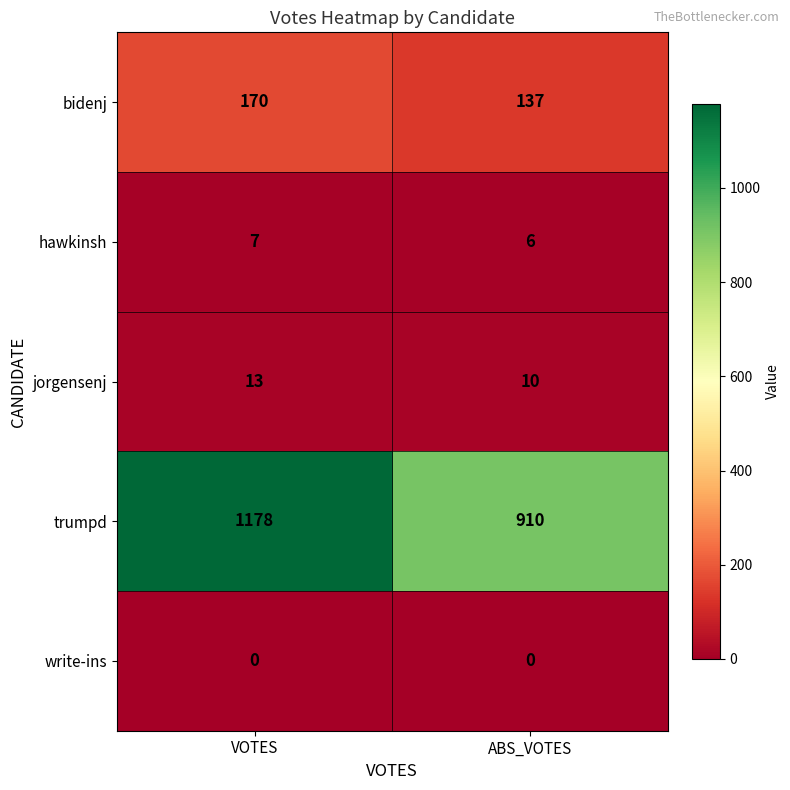

The value of trumpd at ABS_VOTES is 910. True or false?

True